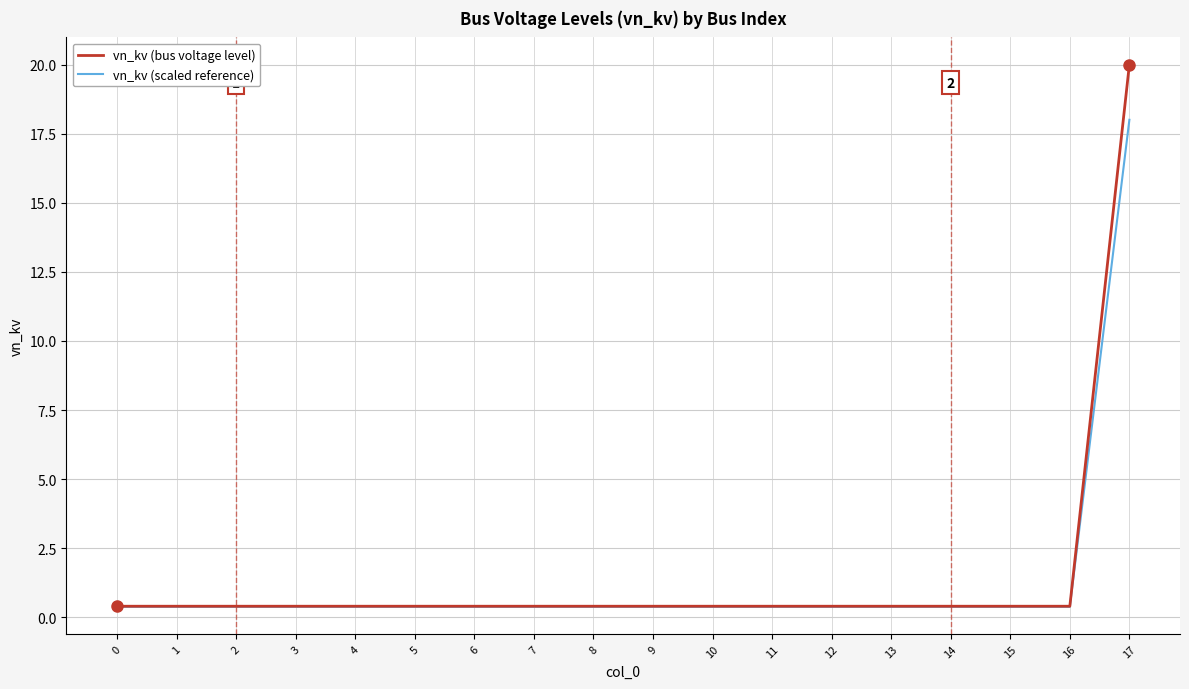

List the series in order of their peak value, highest first.

vn_kv (bus voltage level), vn_kv (scaled reference)